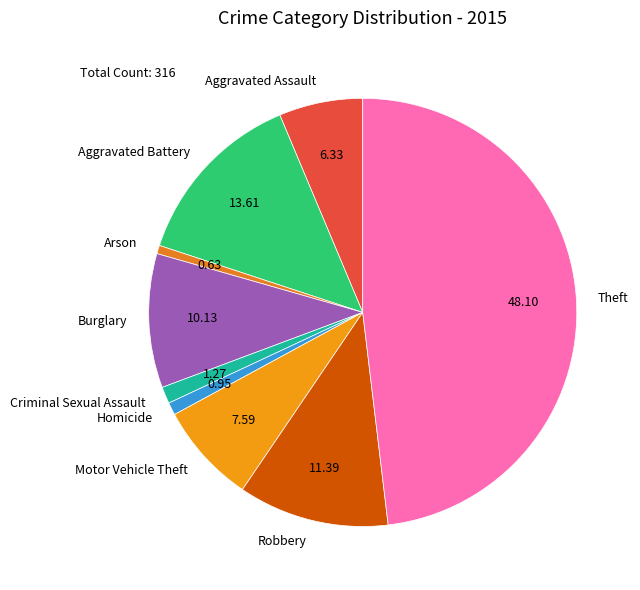

How many segments does this pie chart have?

9